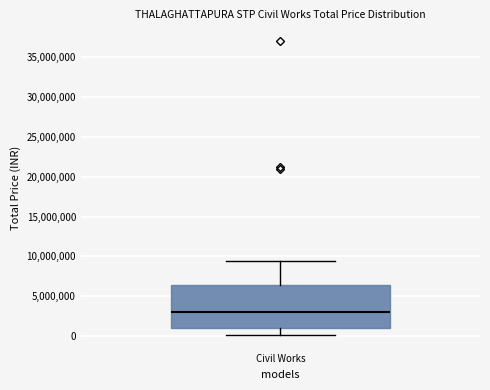

Where does the median line of the box for Civil Works sit on the y-axis? The values are not printed on the chart, so give them approximately, as read against the axis.

3000000